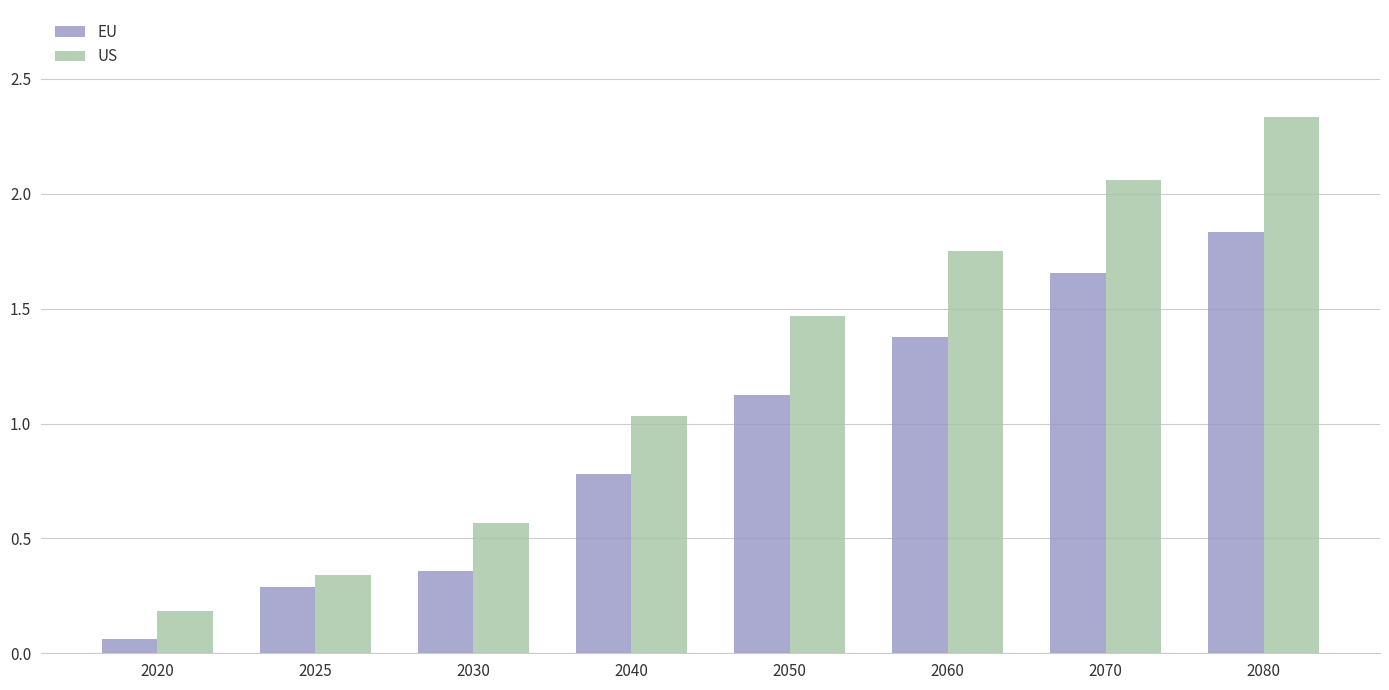

How many values in the EU series are below 1?

4